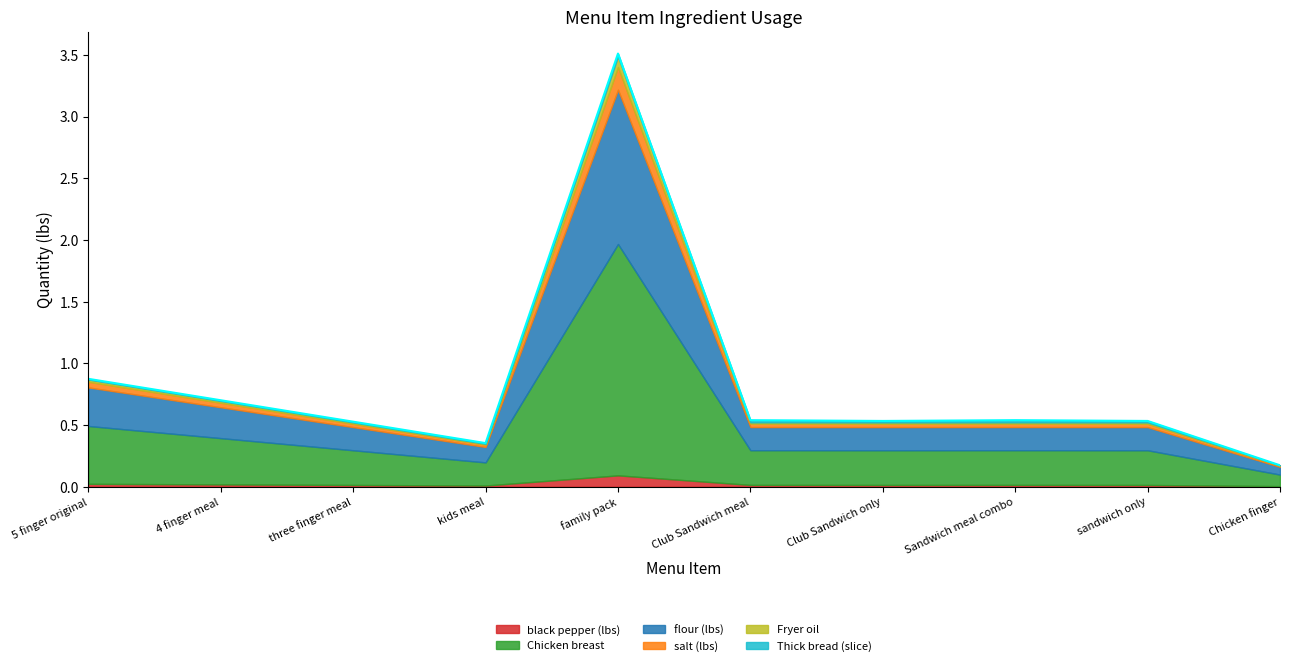

What is the label of the 8th point from the left?

Sandwich meal combo